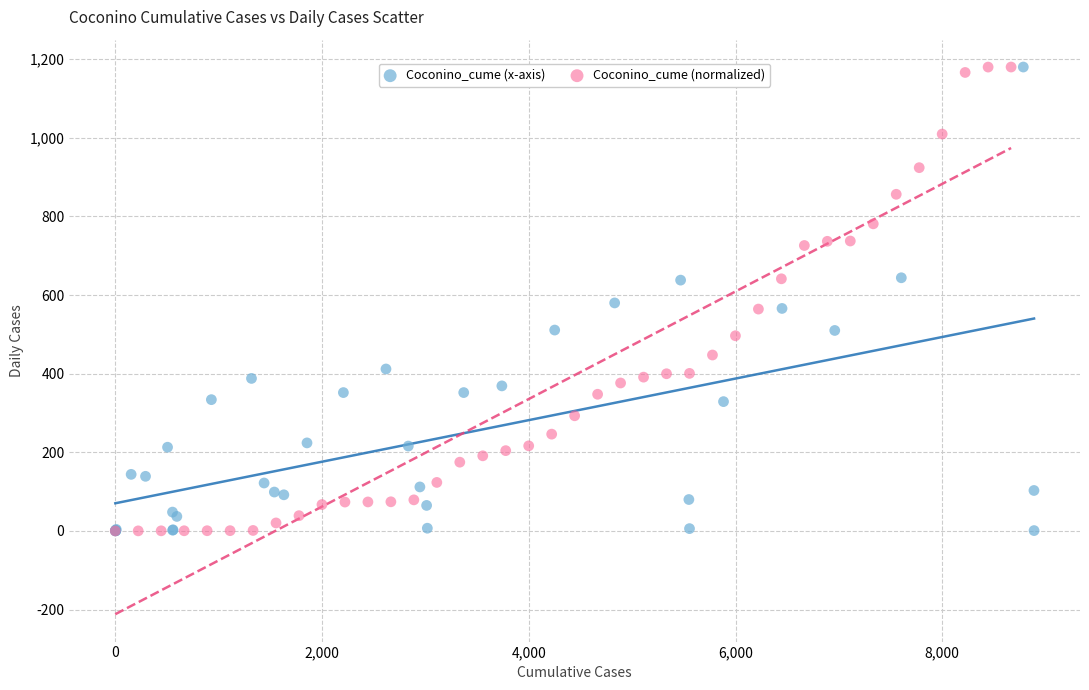

What are all the series names shown in the legend?

Coconino_cume (x-axis), Coconino_cume (normalized)